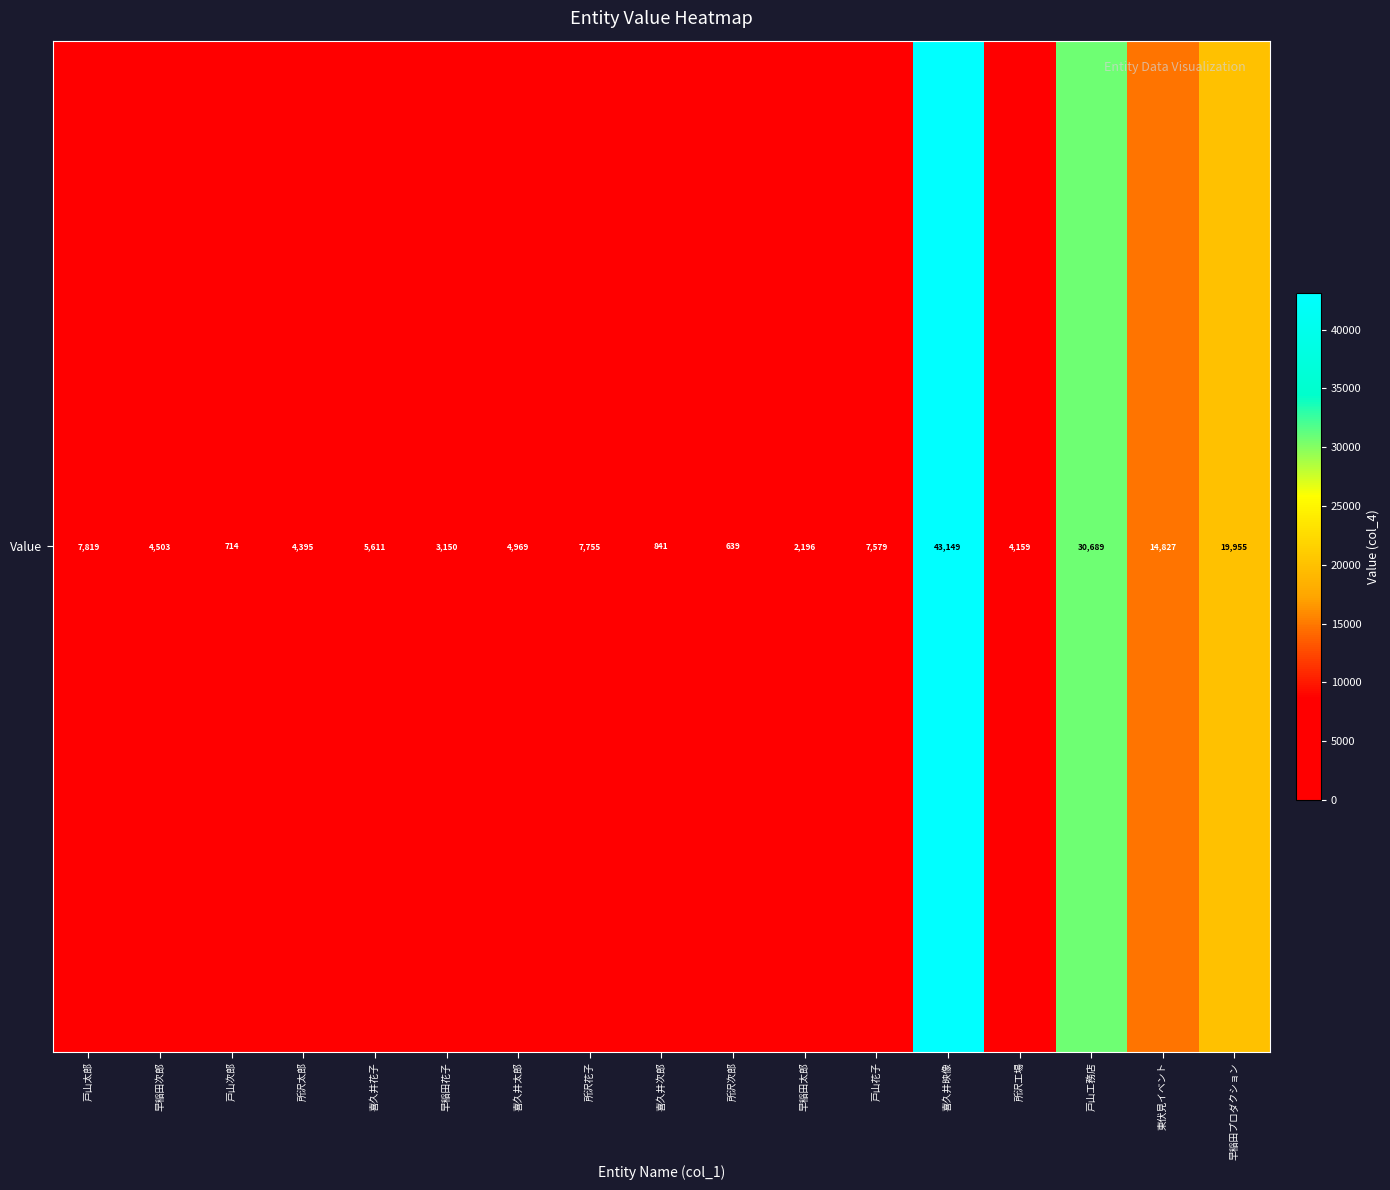

What value does the data have at 所沢太郎, to the nearest 100?

4400